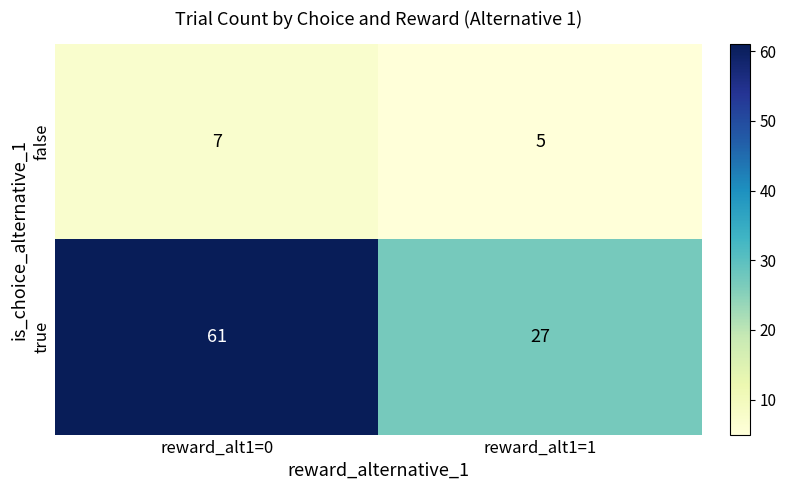

Reading left to right, transcribe all the data shown in this chart.

false: 7	5
true: 61	27